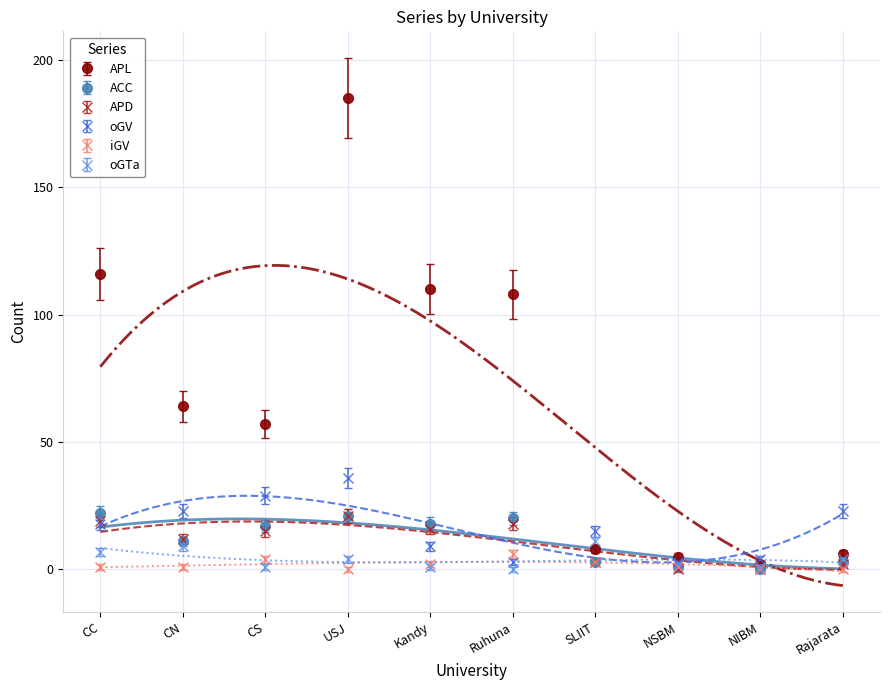

What is the total value across all series at Rajarata?

36.5